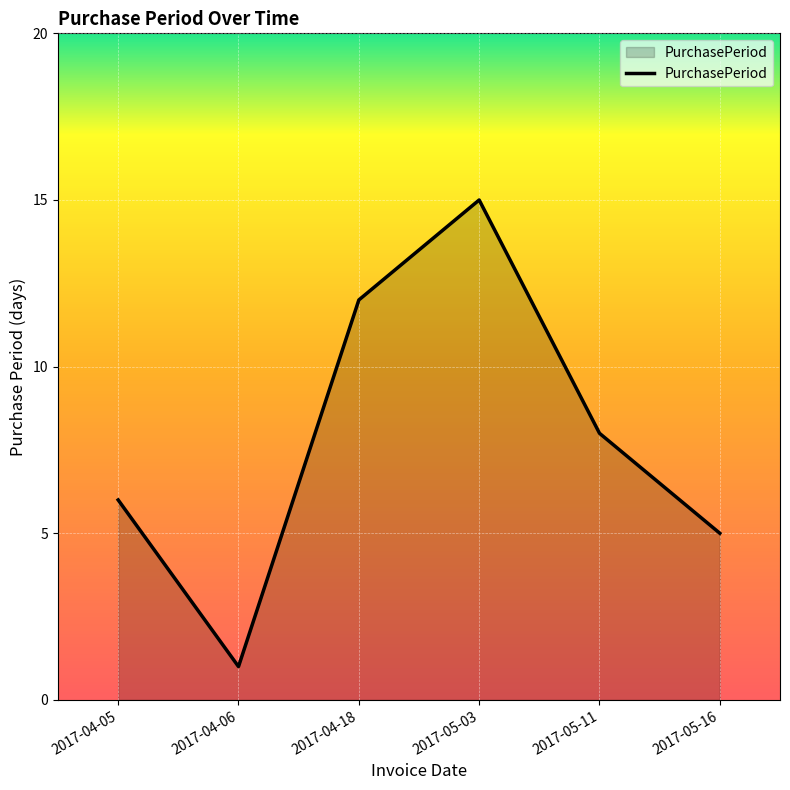

What position from the left is 2017-05-03?

4